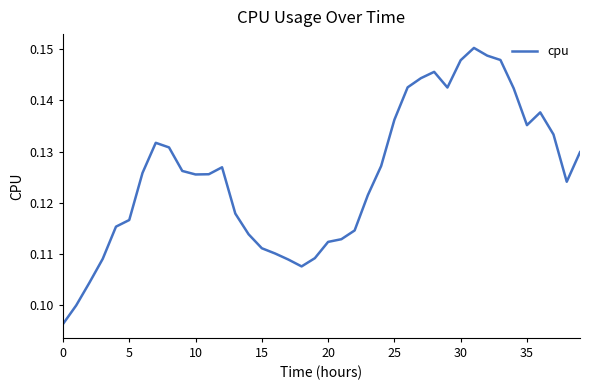

How many lines are shown in the chart?

1